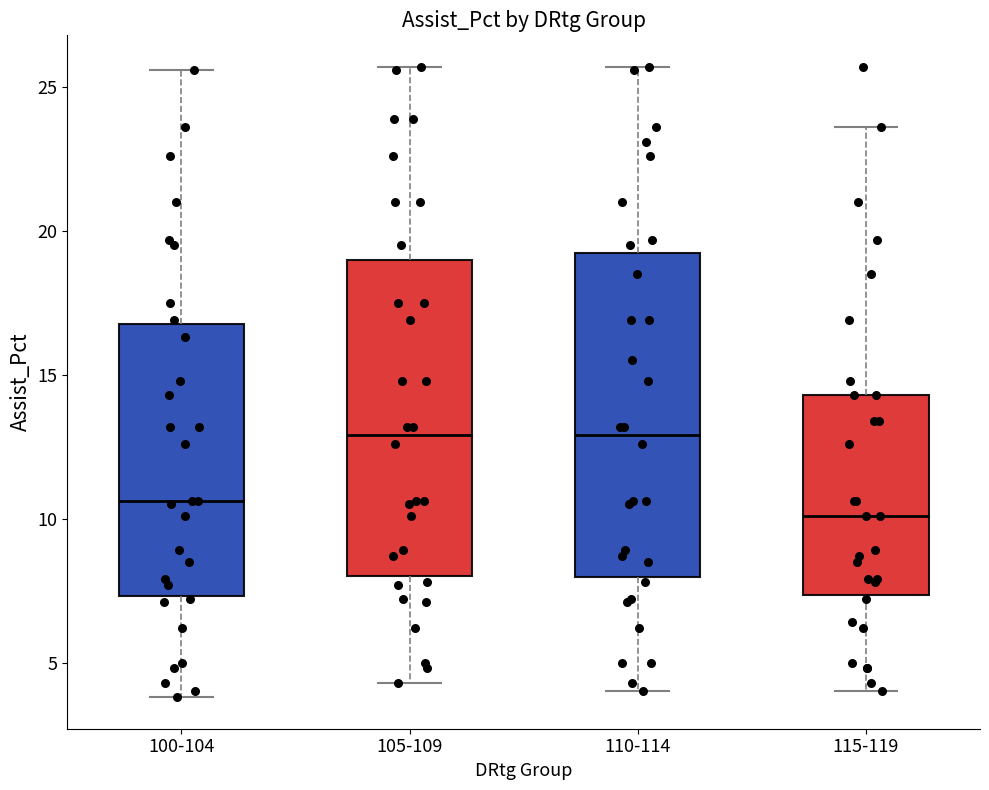

Reading left to right, read every box against the y-axis: the position of its median line, the range the box covers, and the ends of its whiskers. The values are not printed on the chart, so give them approximately, as read against the axis.

100-104: median 10.5, box 7.5 to 17.0, whiskers 4.0 to 25.5
105-109: median 13.0, box 8.0 to 19.0, whiskers 4.5 to 25.5
110-114: median 13.0, box 8.0 to 19.5, whiskers 4.0 to 25.5
115-119: median 10.0, box 7.5 to 14.5, whiskers 4.0 to 23.5